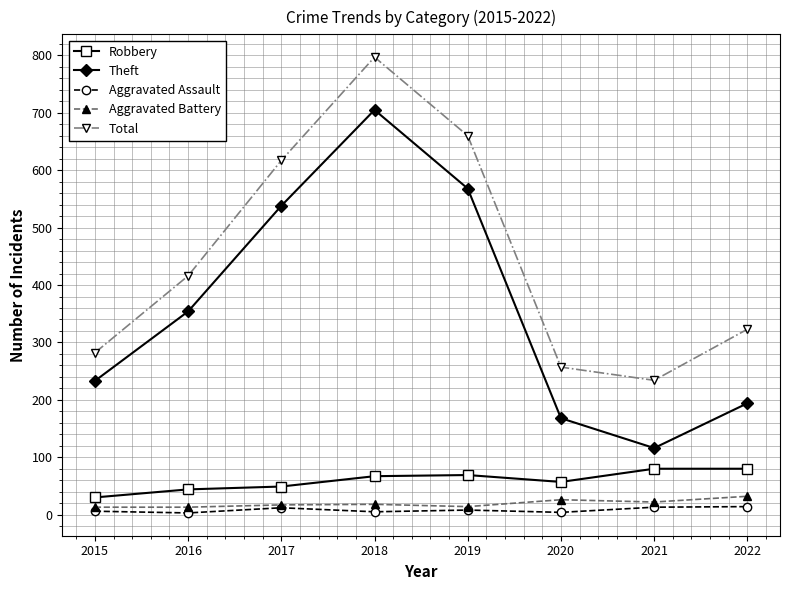

True or false: Theft has a value of 168 at 2020.

True